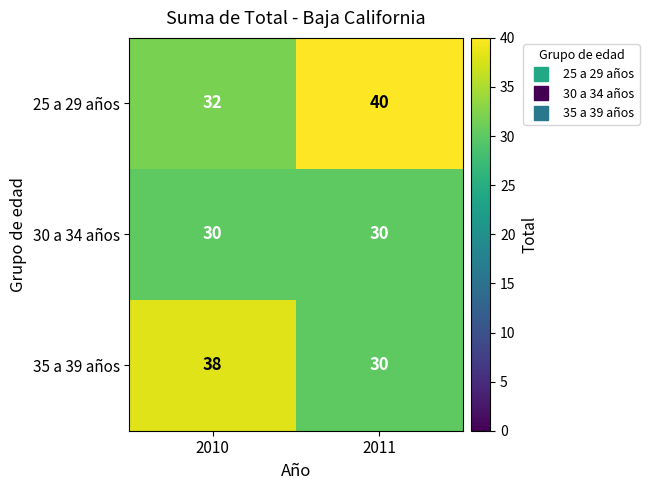

Rank the series at 2010 from highest to lowest value.

35 a 39 años, 25 a 29 años, 30 a 34 años